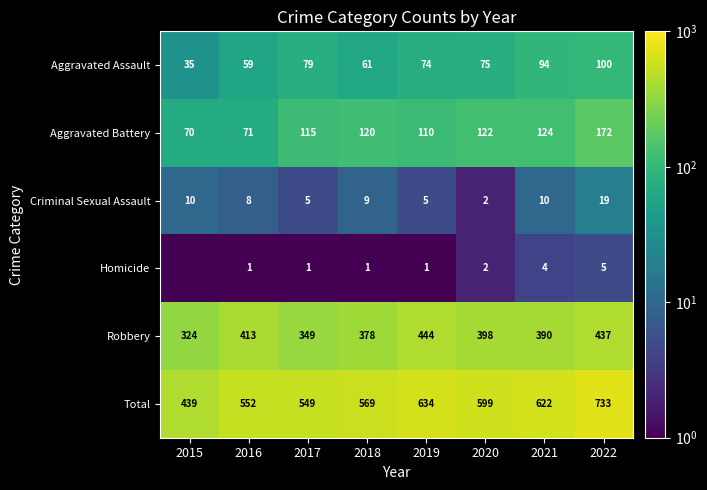

At which category is the sum across all series the highest?

2022